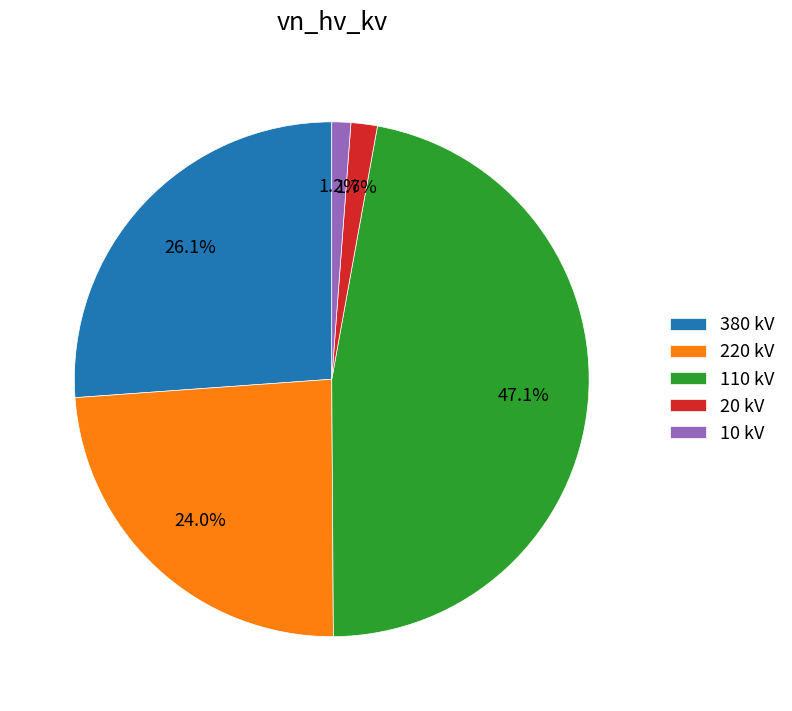

Count the number of slices in the pie.

5